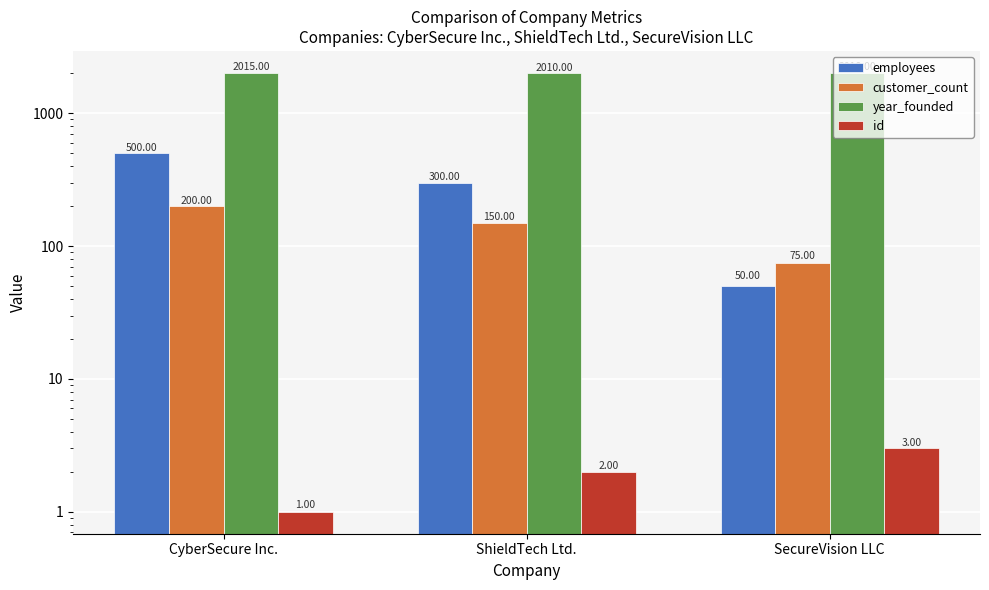

How many distinct data groups are displayed?

4